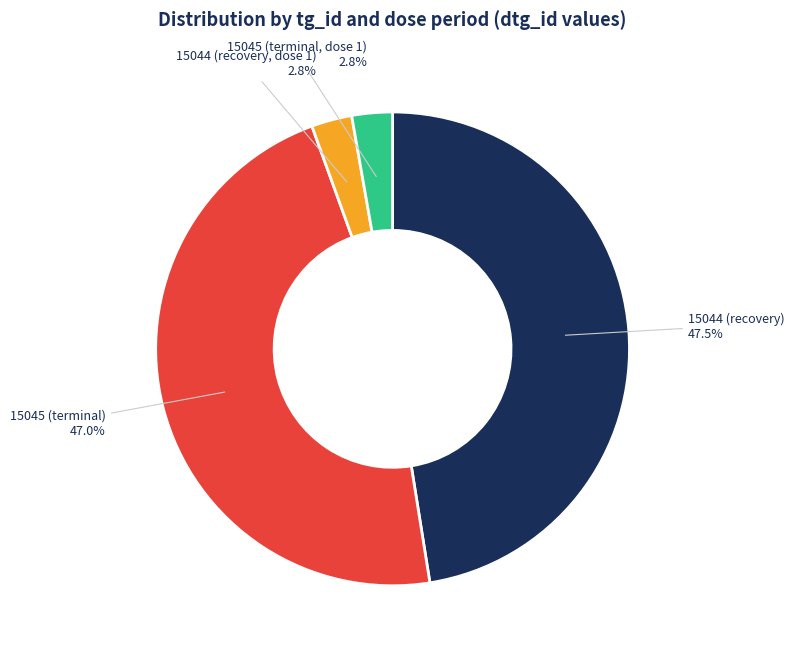

Is there any slice that represents more than half of the pie?

No